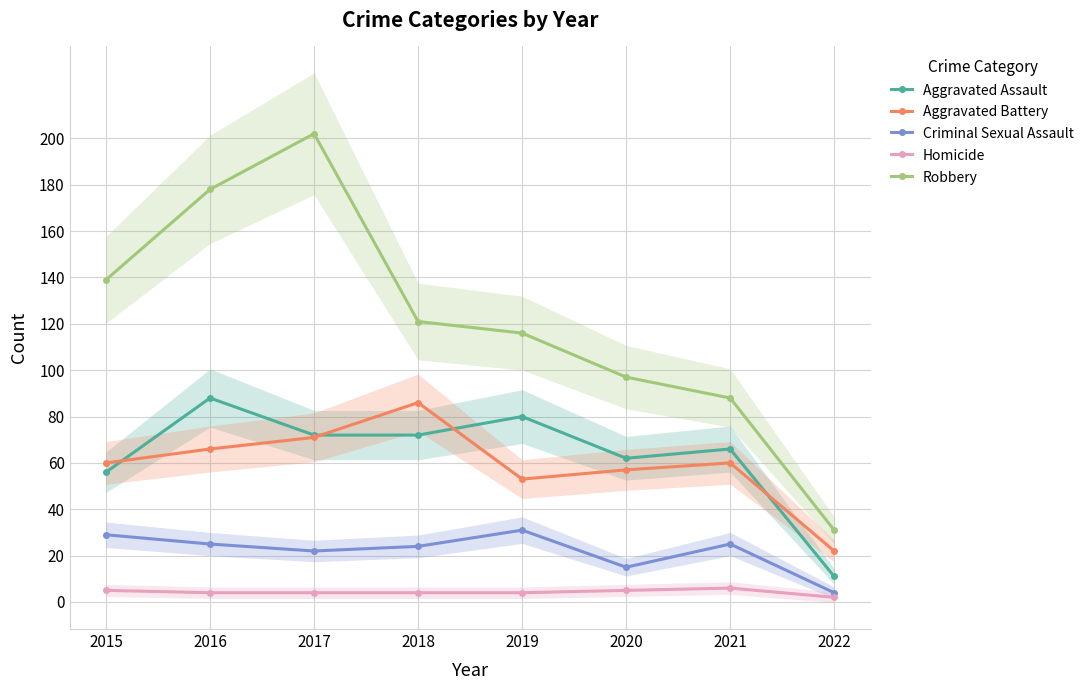

List the series in order of their peak value, lowest first.

Homicide, Criminal Sexual Assault, Aggravated Battery, Aggravated Assault, Robbery